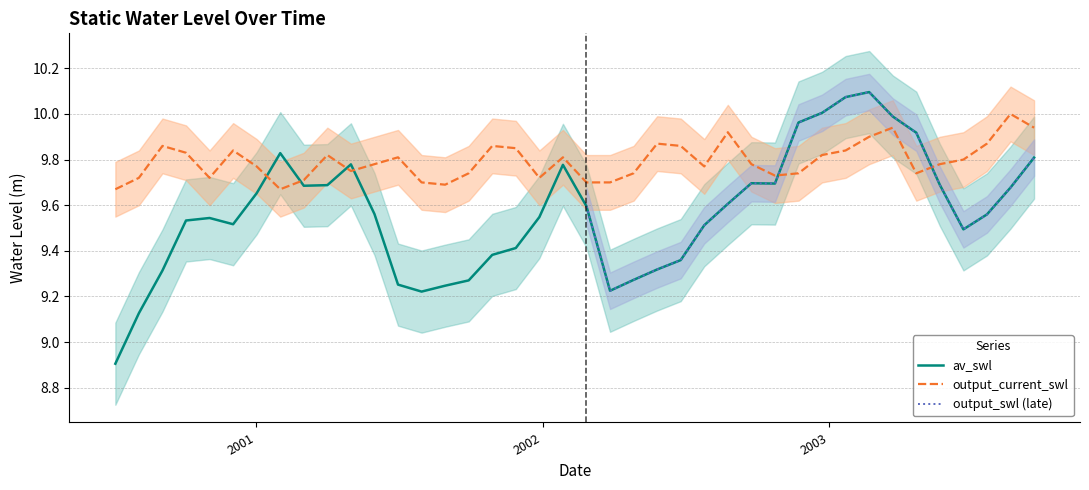

True or false: av_swl and output_current_swl cross at least once.

True